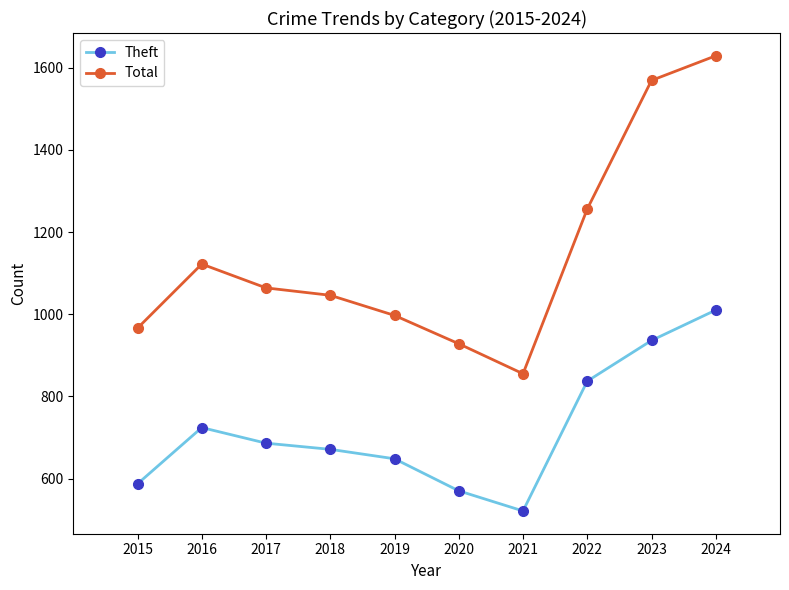

Does the chart have visible grid lines?

No